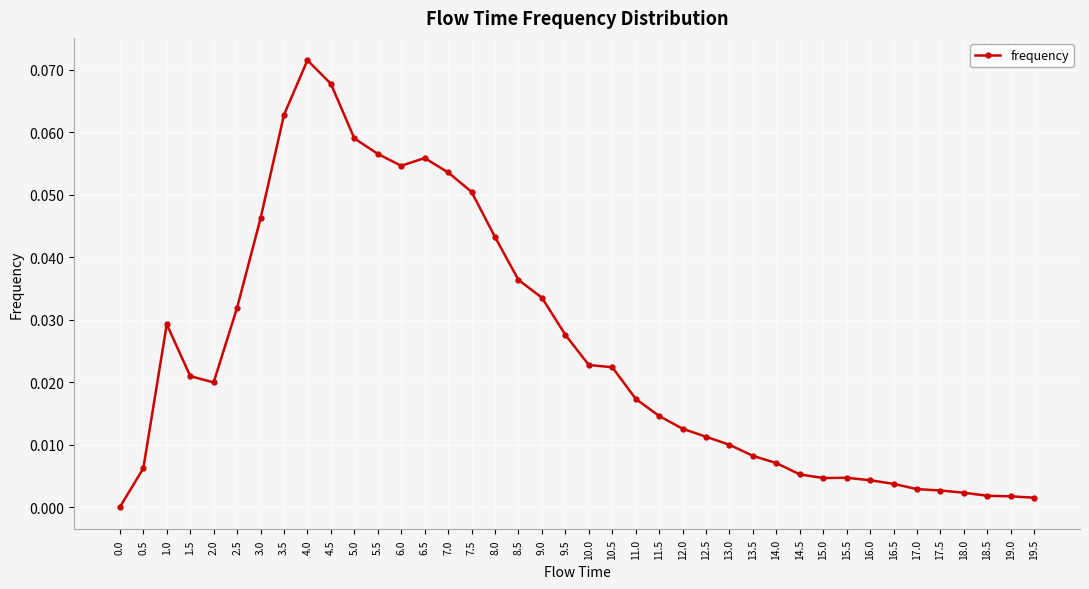

The value at 8.0 is 0.1. True or false?

False